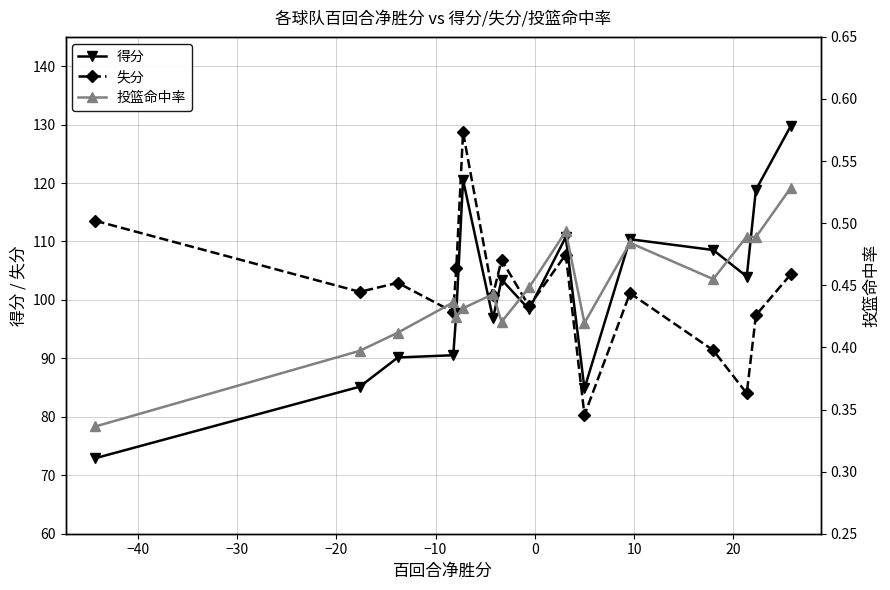

What is the sum of all 失分 values?

1622.9